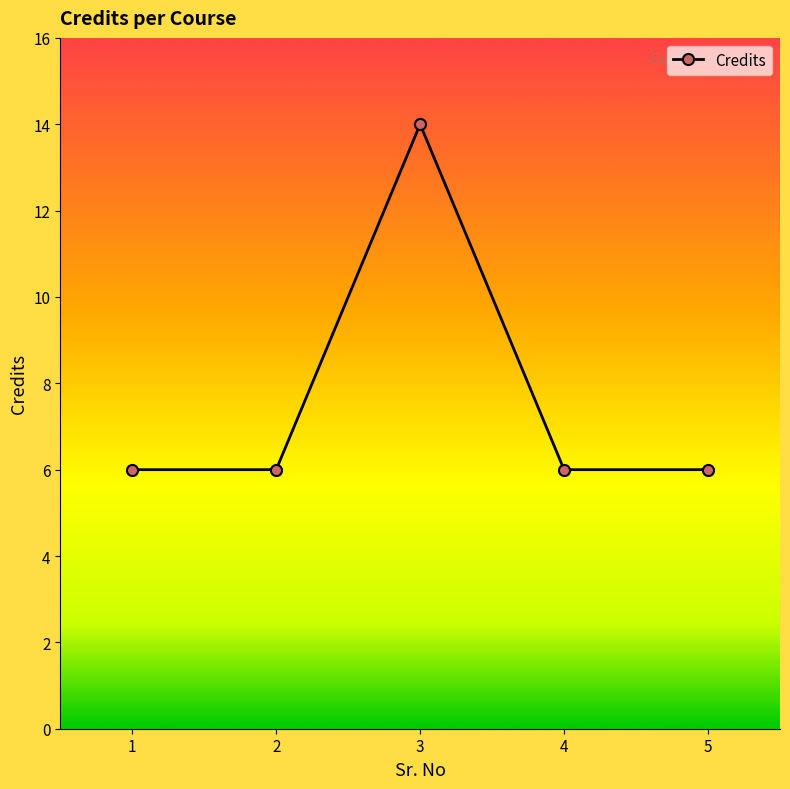

True or false: there are more than 2 points higher than both neighbors.

False